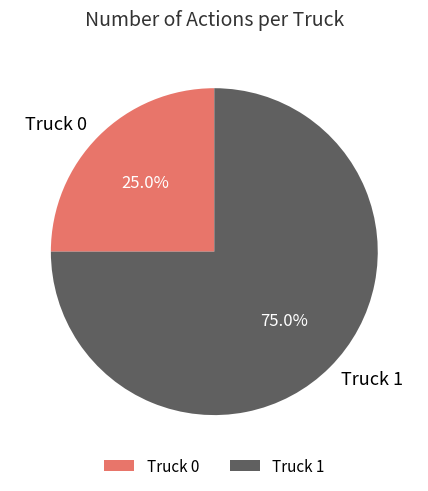

Does Truck 1 account for over 50% of the chart?

Yes